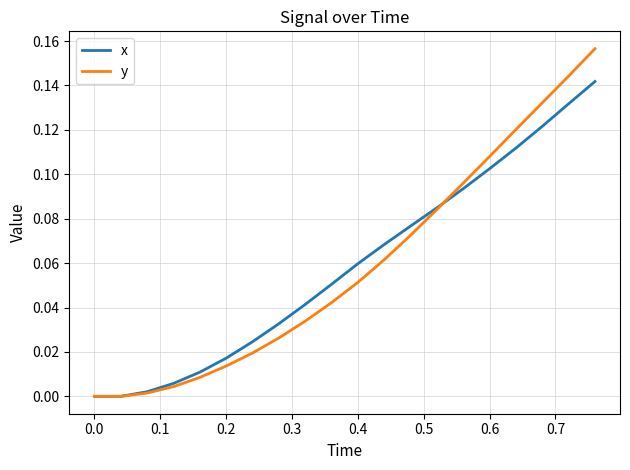

True or false: x has more than 0 interior local peaks.

False